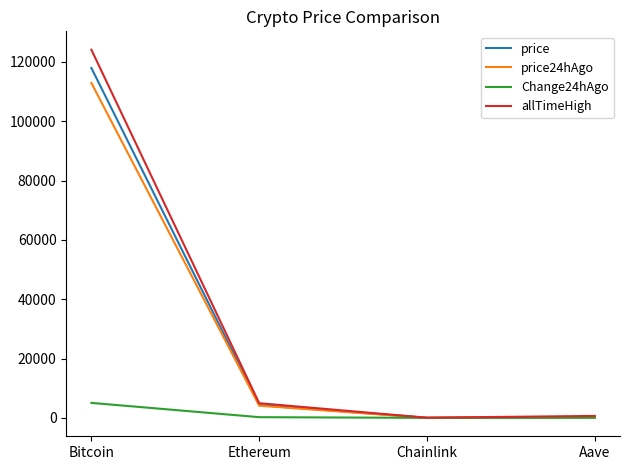

What value does the price series have at Ethereum?

4337.8